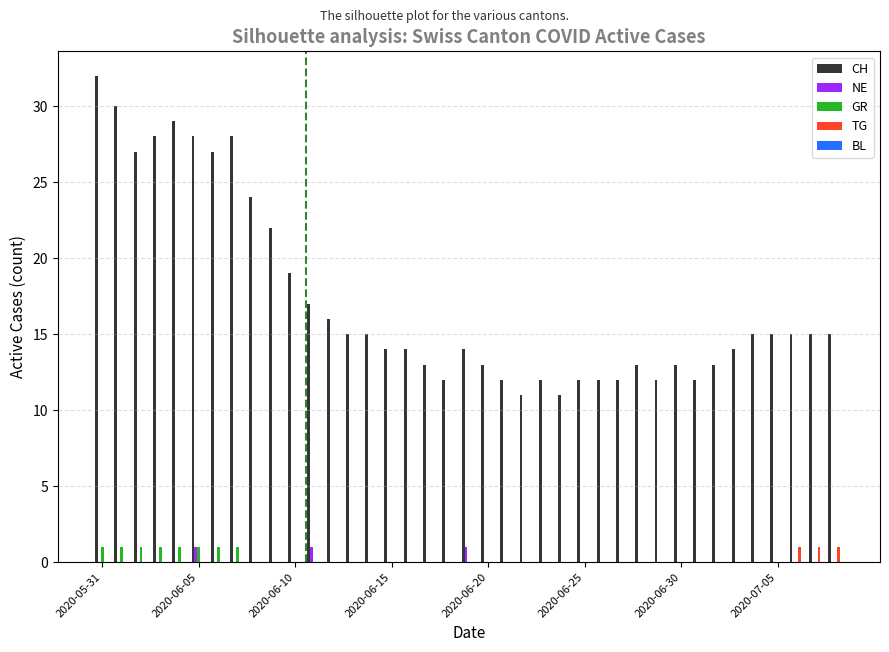

What is the sum of all NE values?

3